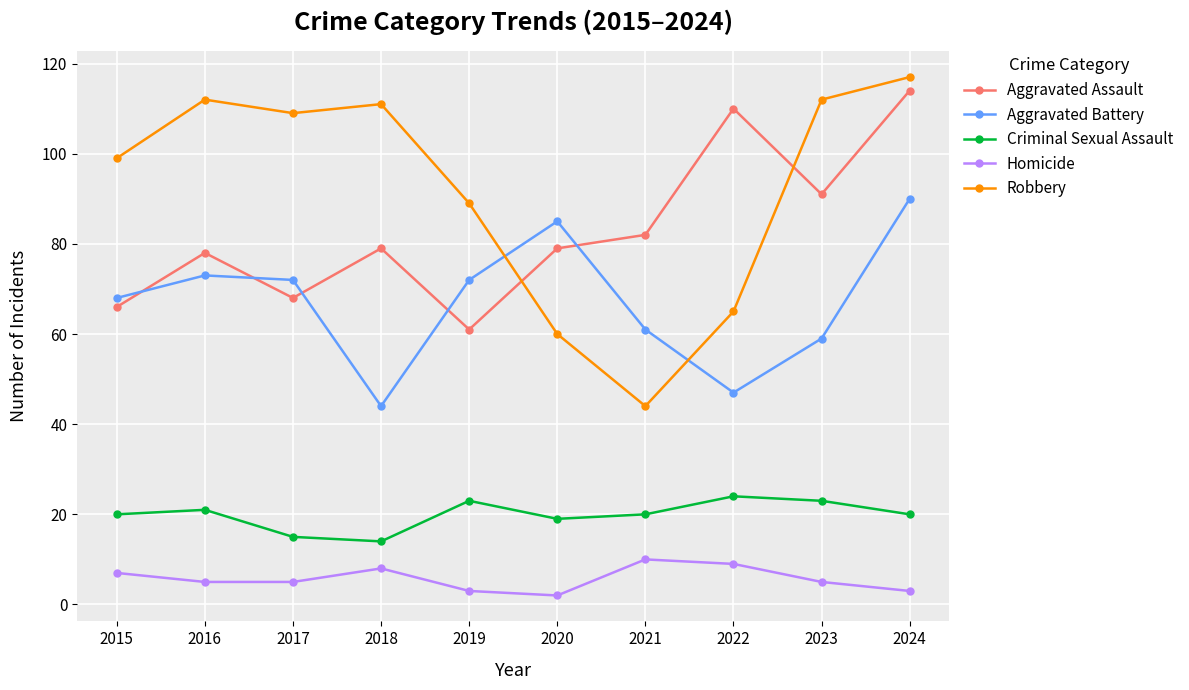

What are all the series names shown in the legend?

Aggravated Assault, Aggravated Battery, Criminal Sexual Assault, Homicide, Robbery